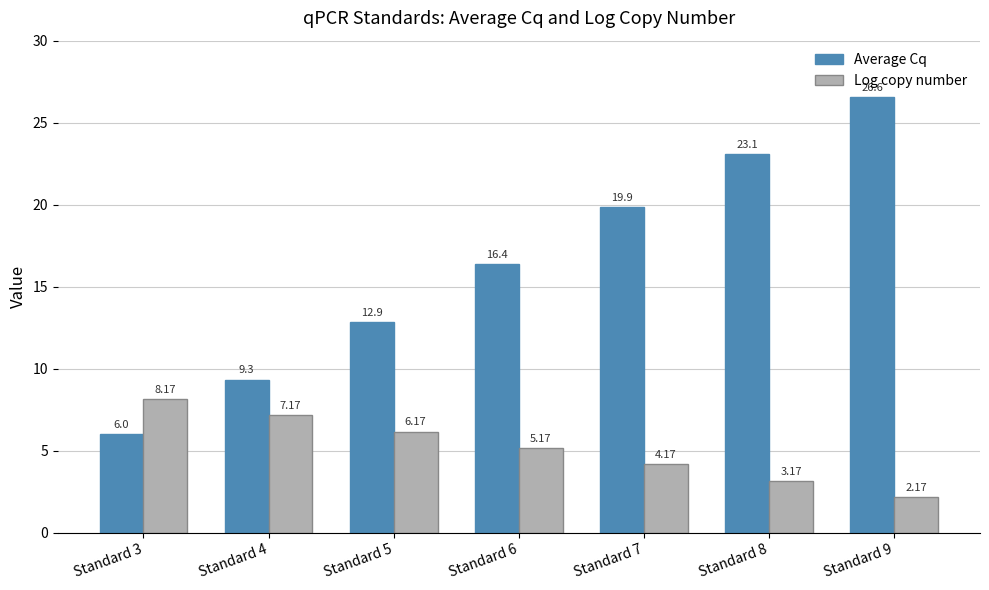

What are all the series names shown in the legend?

Average Cq, Log copy number